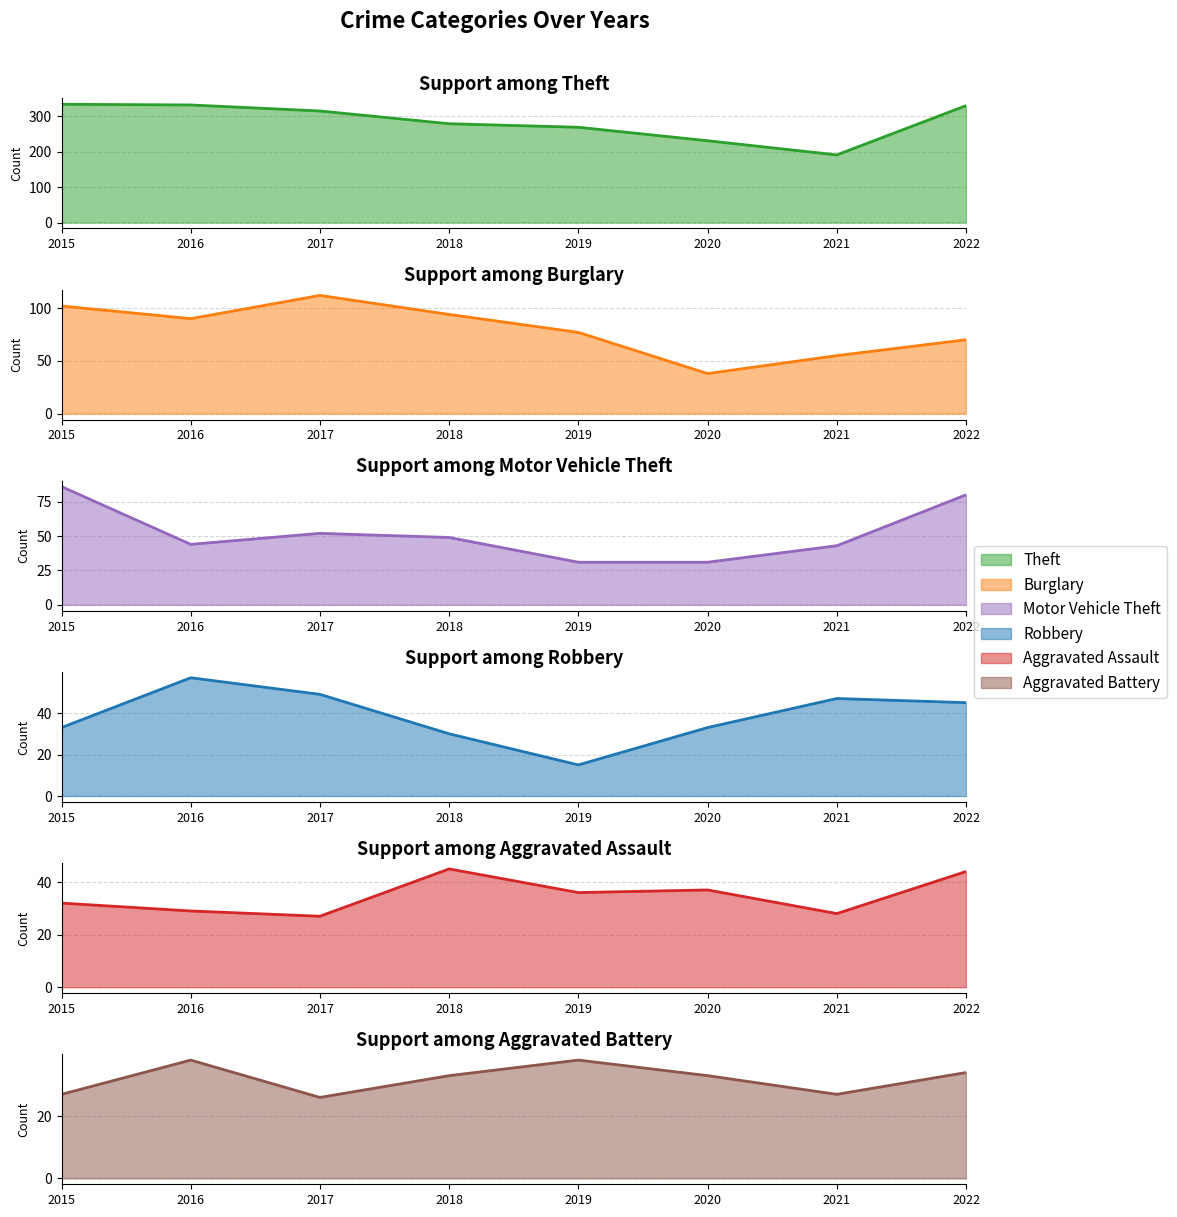

What is the difference between the highest and lowest values at 2015?

307